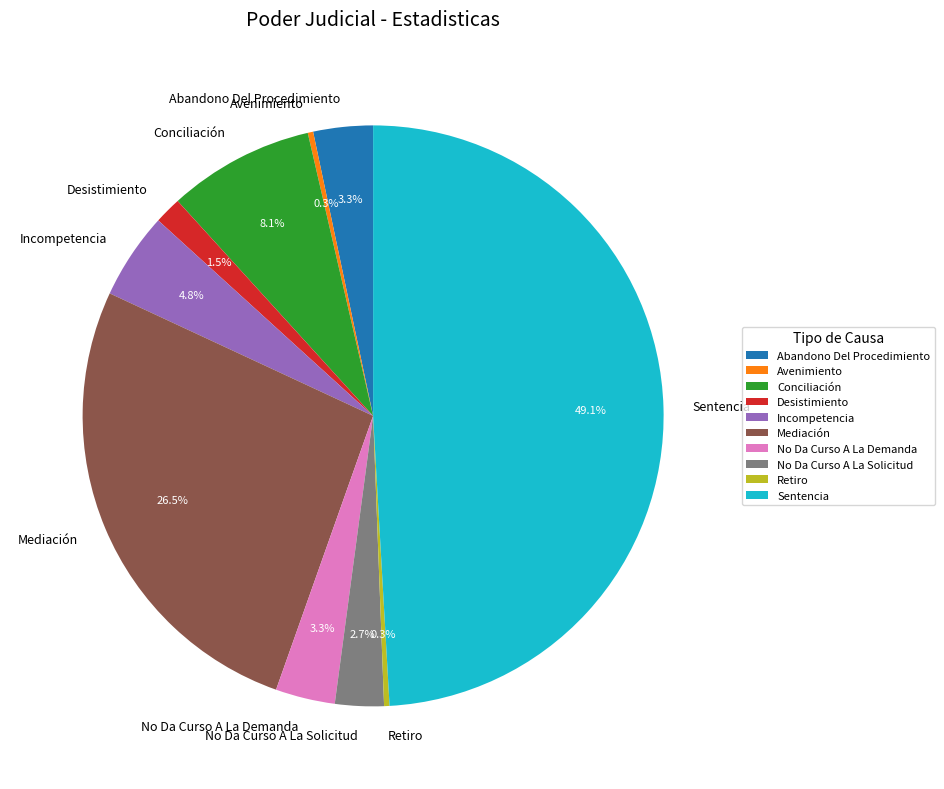

What is the total percentage of Abandono Del Procedimiento and Mediación?

29.8%